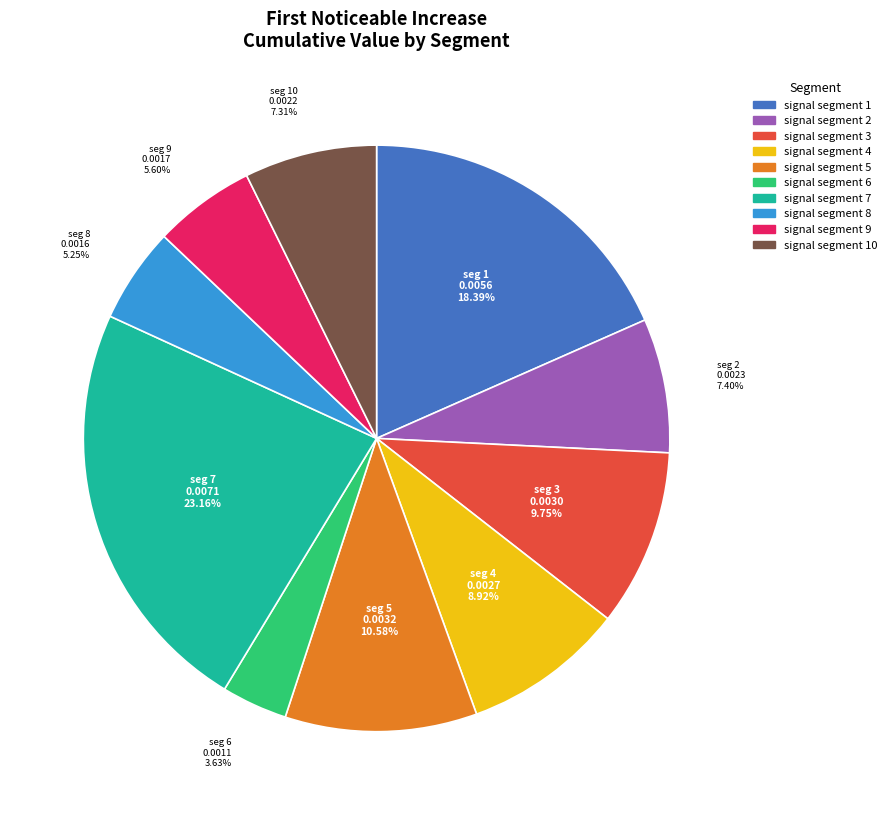

Is there any slice that represents more than half of the pie?

No